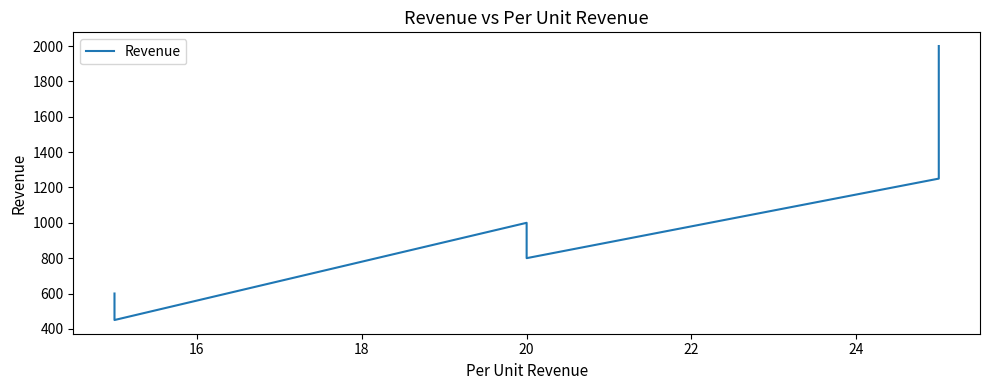

What is the smallest value displayed?

450